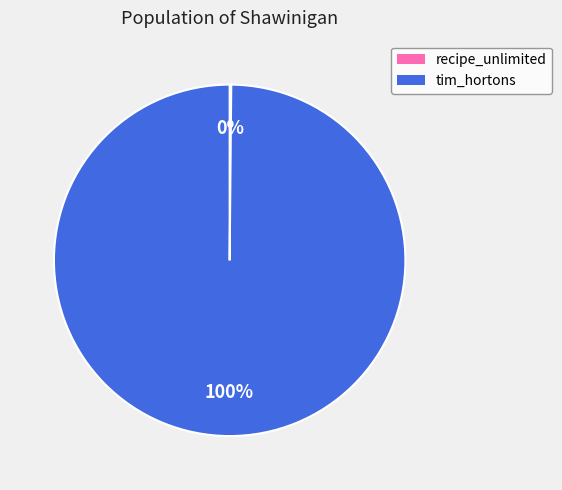

To the nearest percent, what is the difference between the largest and smallest slice percentages?

100%